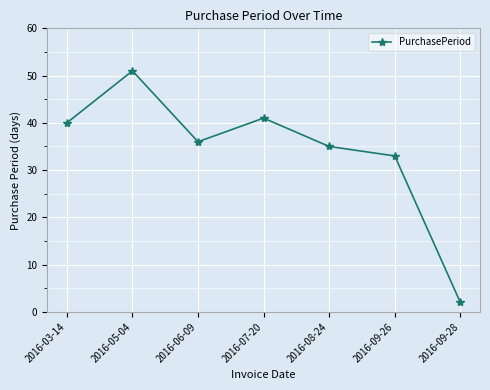

True or false: the data shows 33 at 2016-09-26.

True